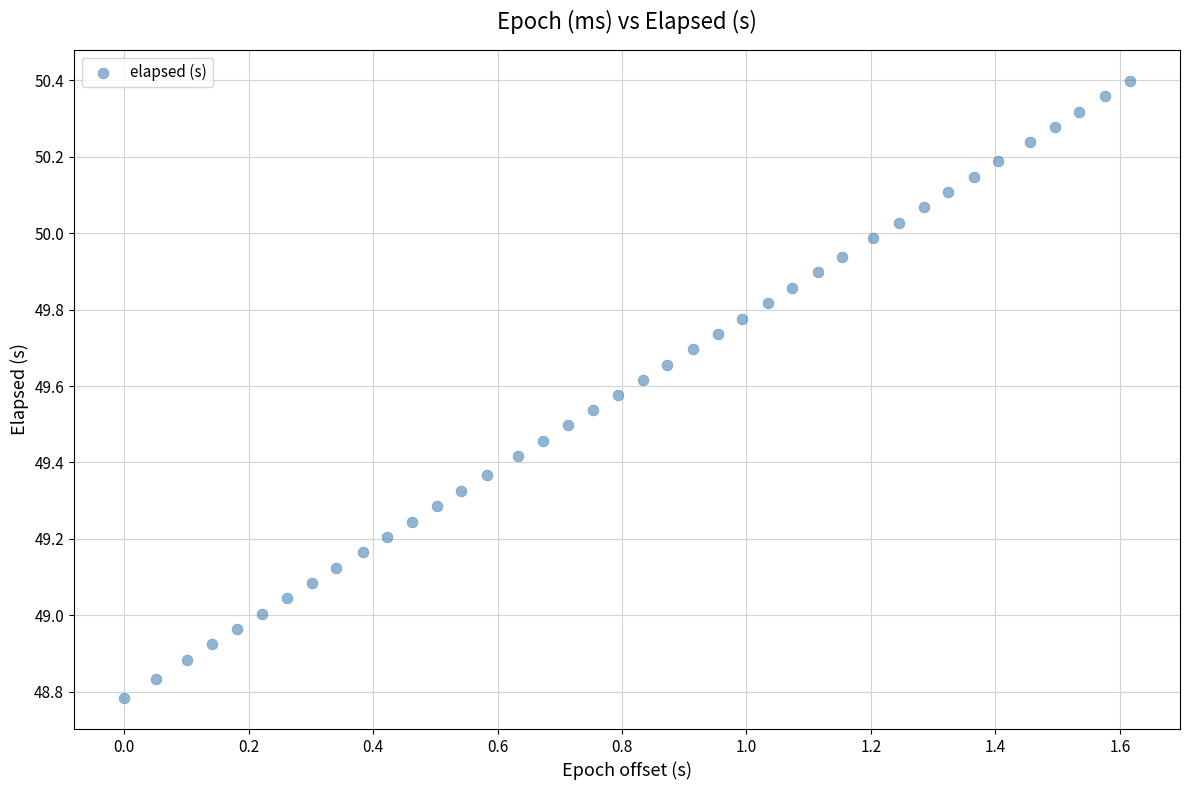

What is the range of Y values (max minus min)?

1.6